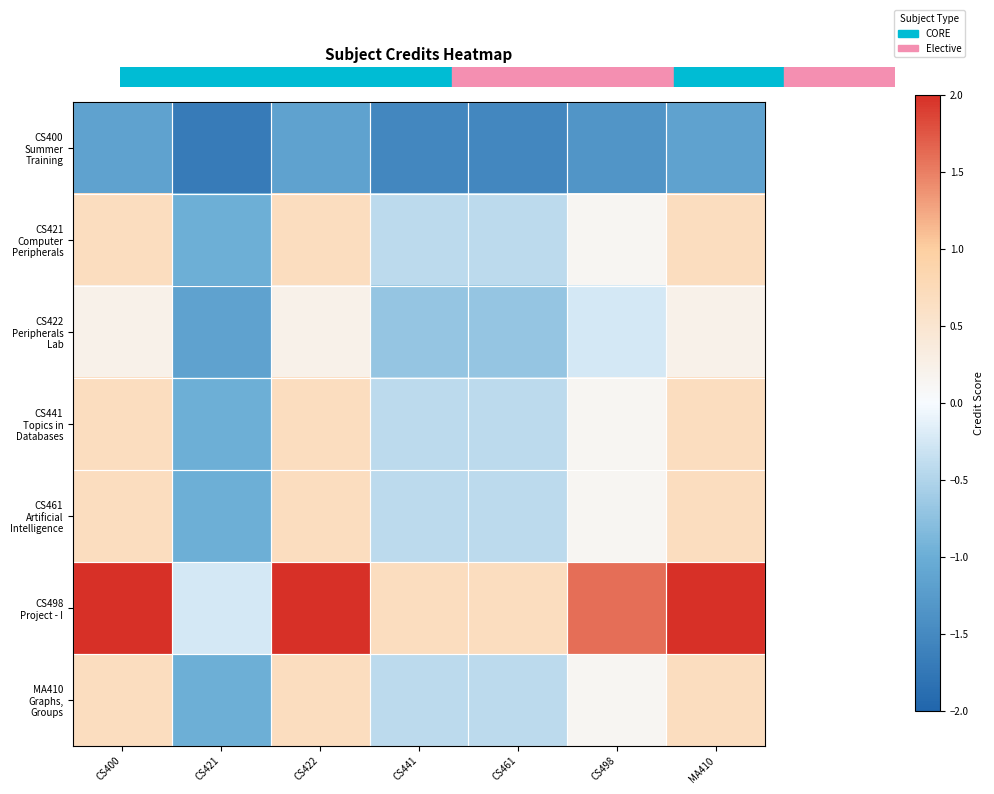

What is the smallest value displayed?

-1.7